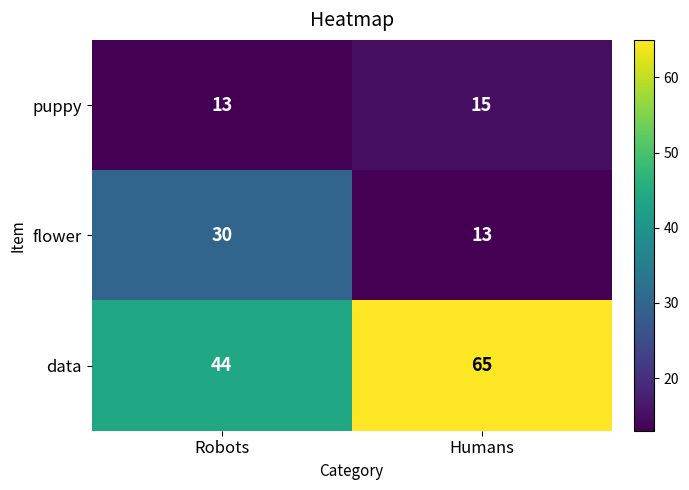

Which series has the widest spread of values?

data